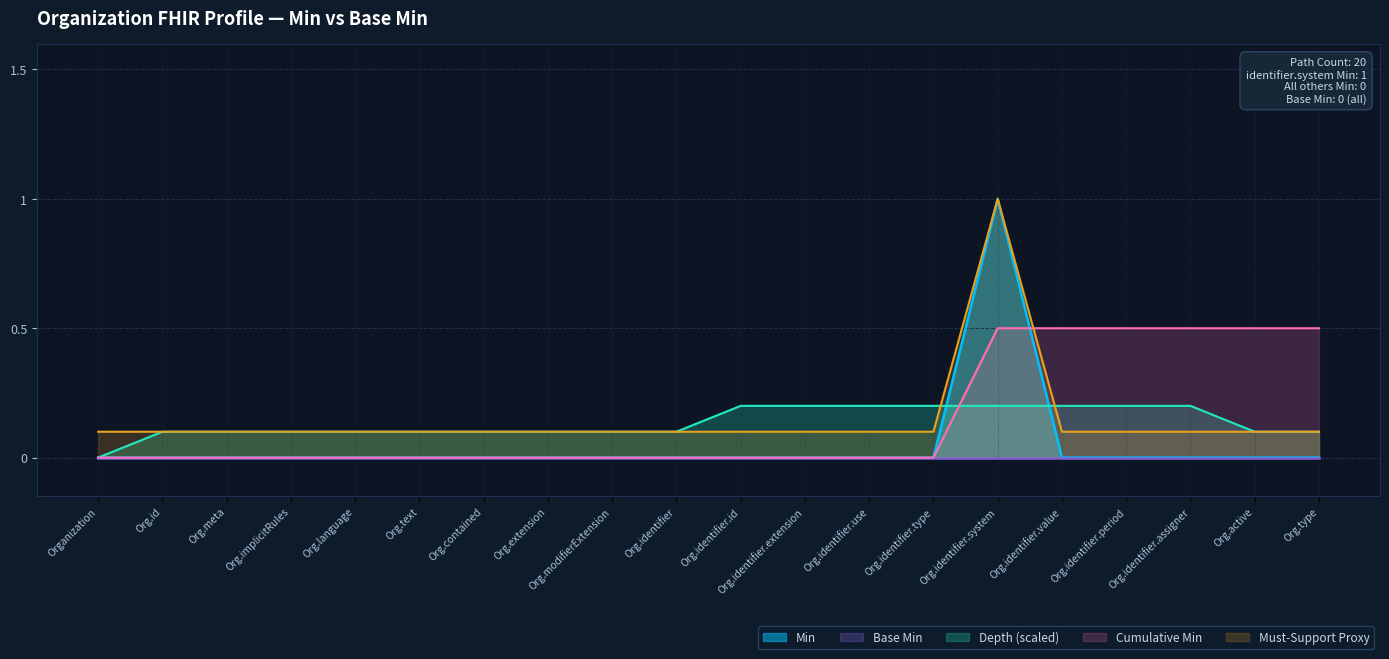

Reading left to right, list all the values displayed in this chart.

0	0	0	0	0	0	0	0	0	0	0	0	0	0	1	0	0	0	0	0